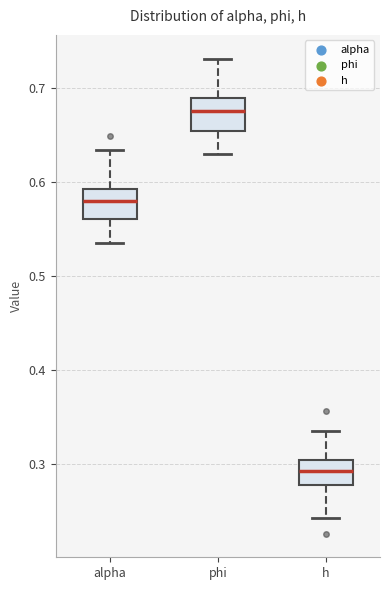

Reading left to right, read every box against the y-axis: the position of its median line, the range the box covers, and the ends of its whiskers. The values are not printed on the chart, so give them approximately, as read against the axis.

alpha: median 0.58, box 0.56 to 0.59, whiskers 0.53 to 0.63
phi: median 0.68, box 0.65 to 0.69, whiskers 0.63 to 0.73
h: median 0.29, box 0.28 to 0.30, whiskers 0.24 to 0.34